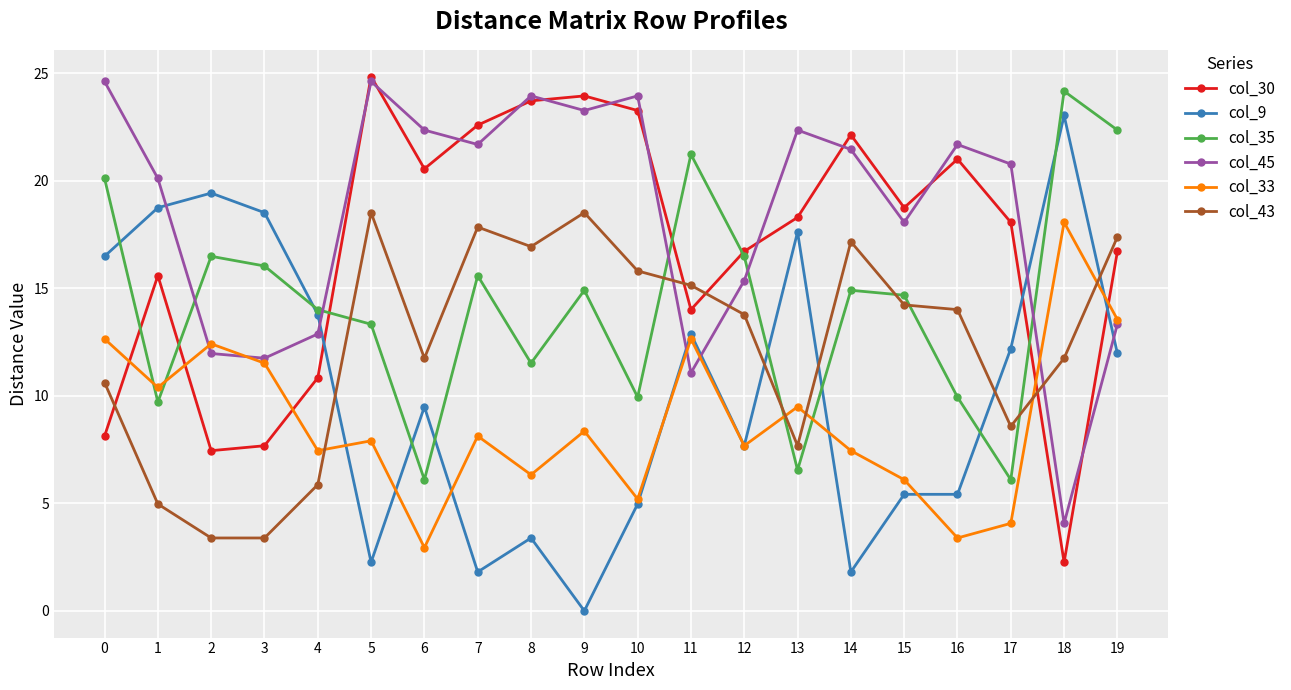

Rank the series by their maximum value, from highest to lowest.

col_30, col_45, col_35, col_9, col_43, col_33